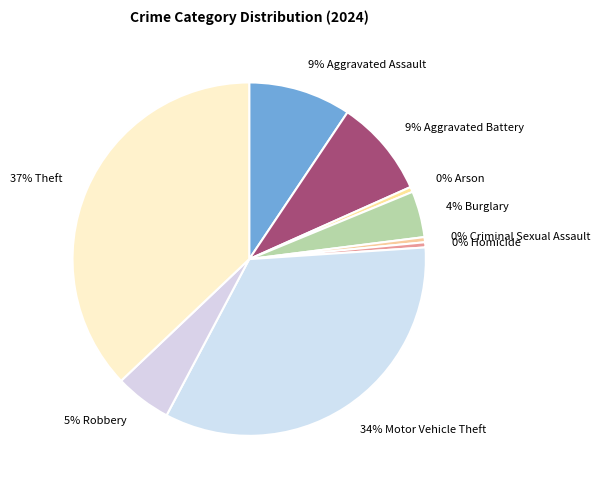

Do 9% Aggravated Assault and 5% Robbery together represent more than half of the pie?

No